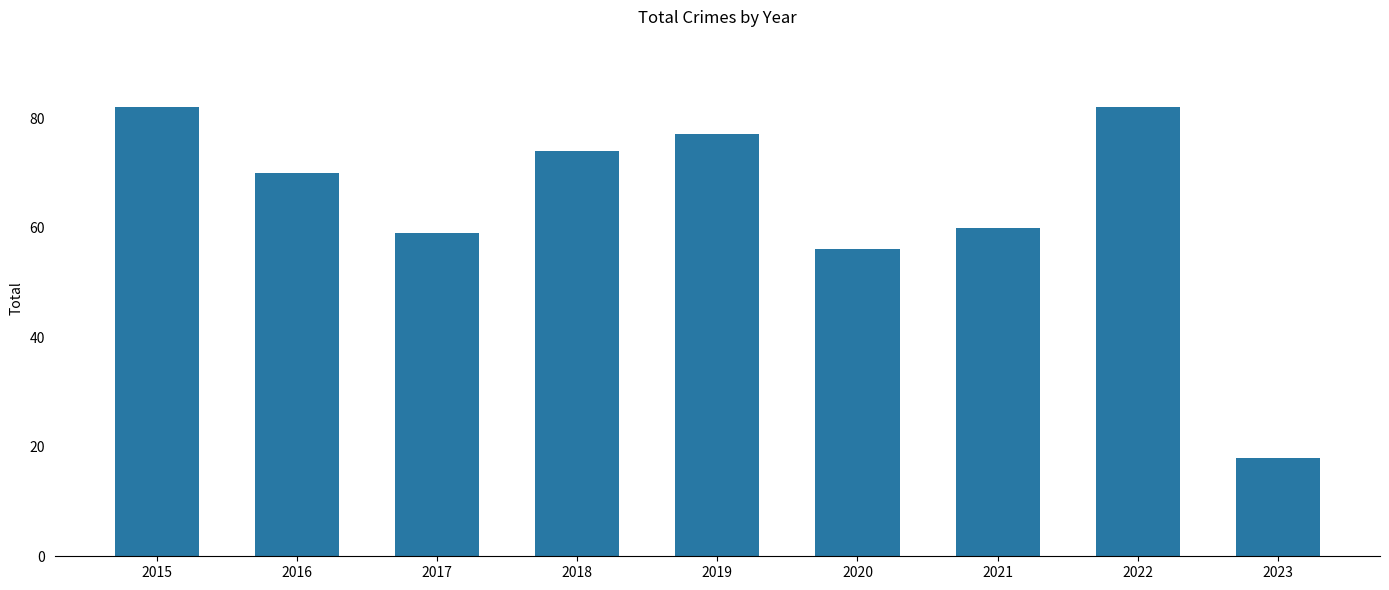

What is the average value?

64